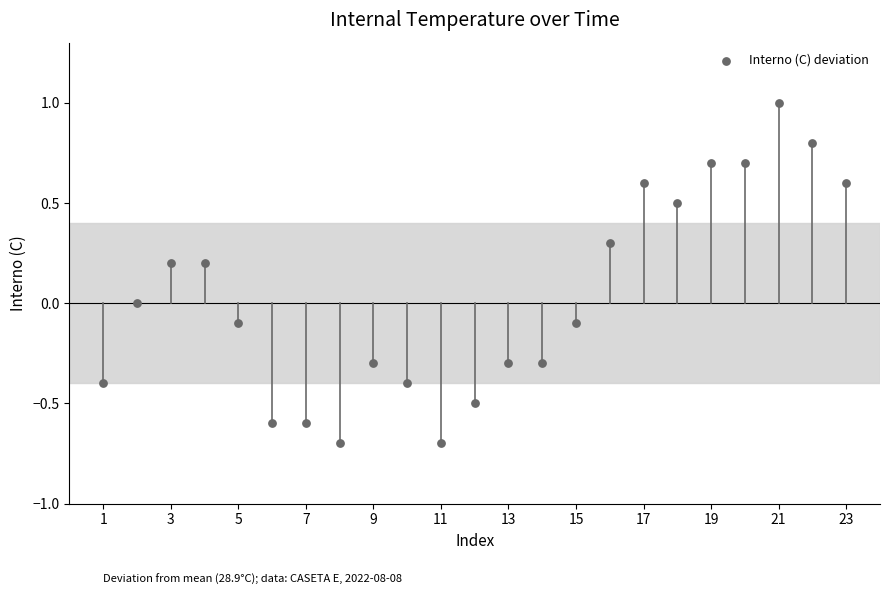

What is the range of X values (max minus min)?

22.0